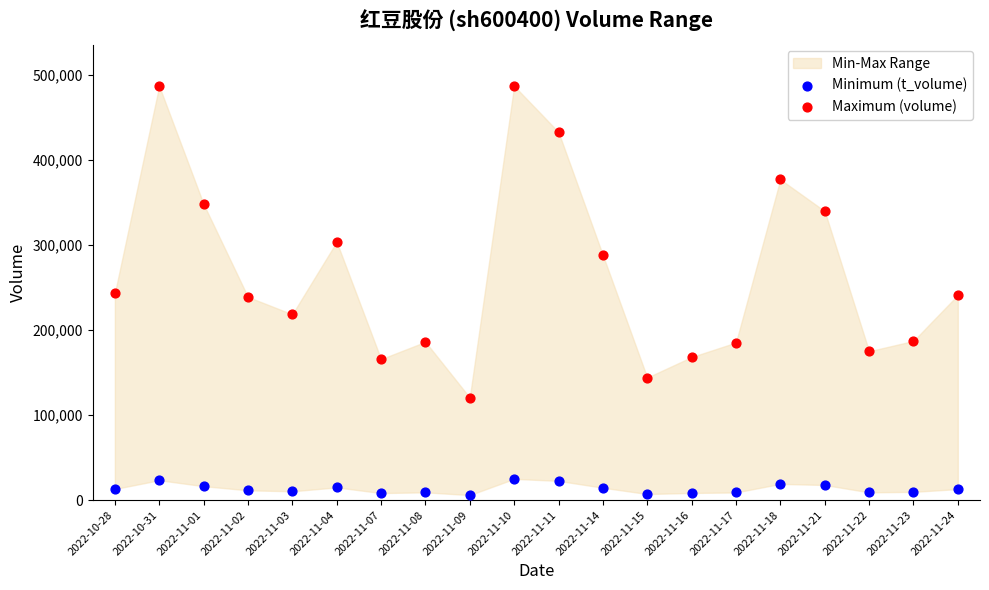

Which series reaches the minimum Y coordinate?

Minimum (t_volume)